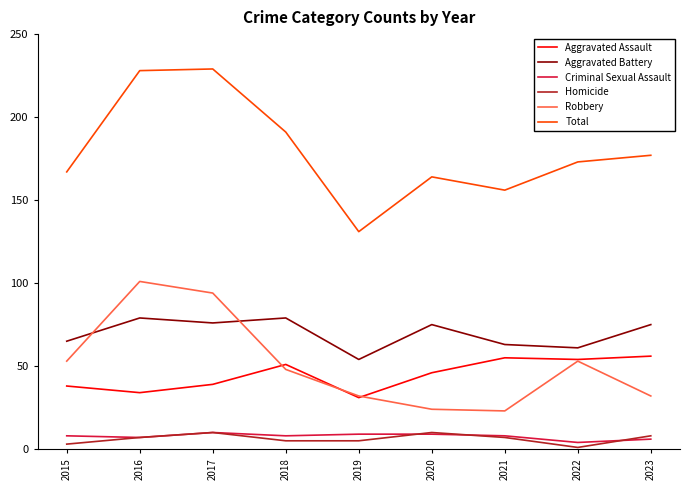

Is the value of Criminal Sexual Assault at 2022 greater than the value of Robbery at 2021?

No